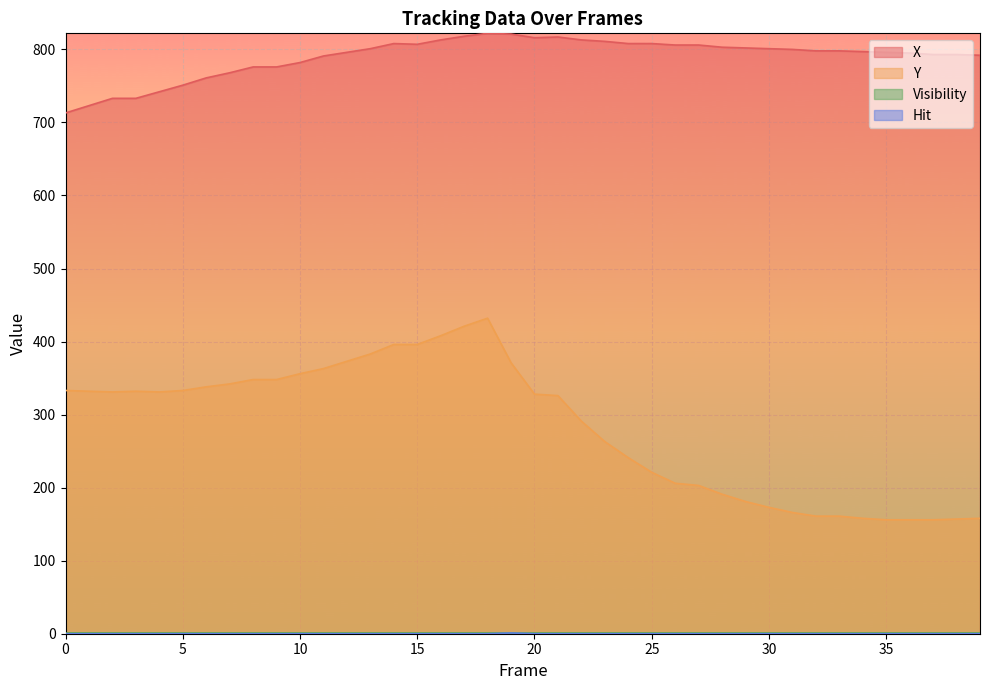

Between 27 and 38, which series saw the biggest shift?

Y